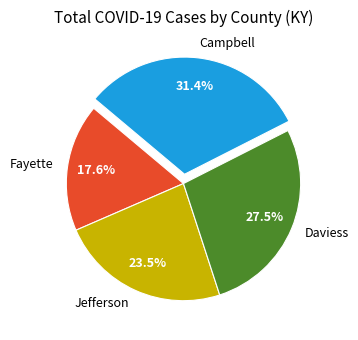

Which has a higher value, Jefferson or Fayette?

Jefferson